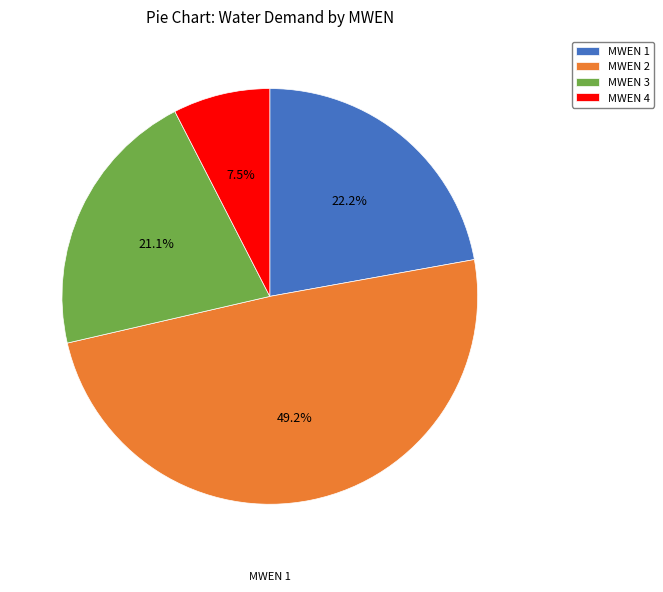

What is the largest slice in the pie chart?

MWEN 2